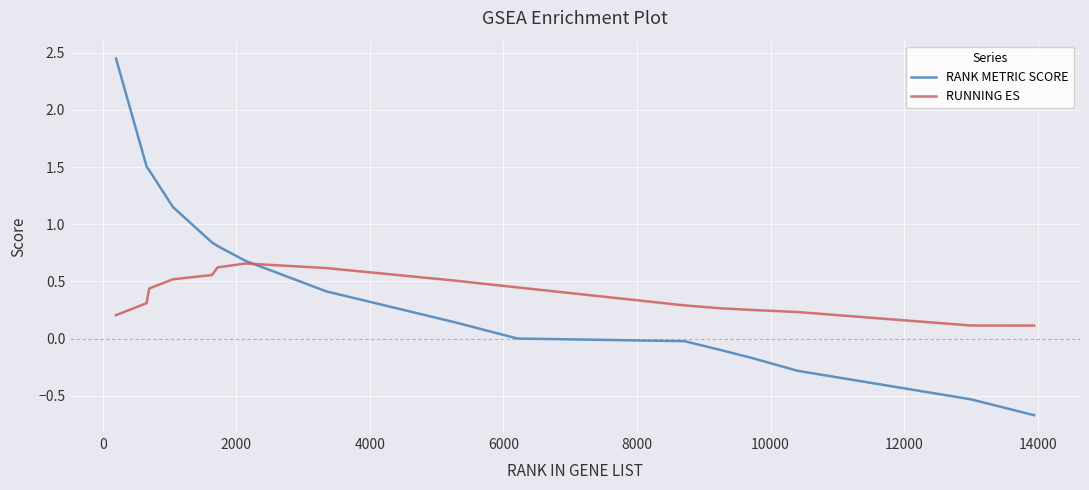

Which series ends up on top after the final intersection of RANK METRIC SCORE and RUNNING ES?

RUNNING ES